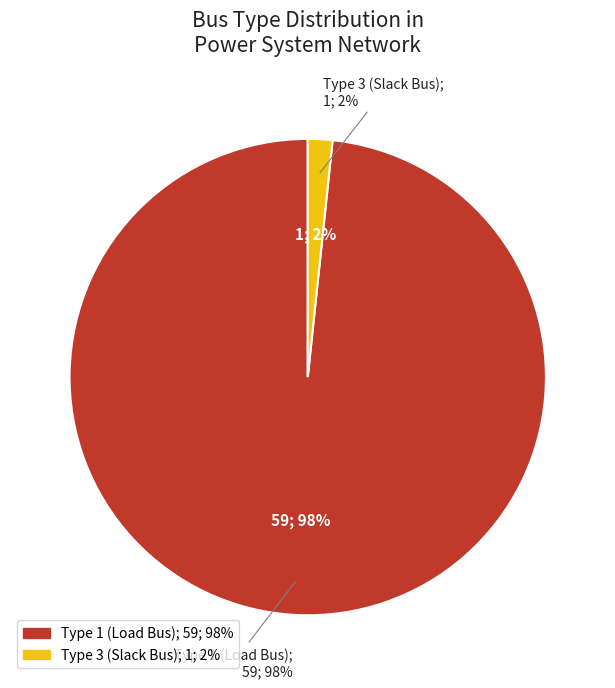

What is the largest slice in the pie chart?

BUS_TYPE_1